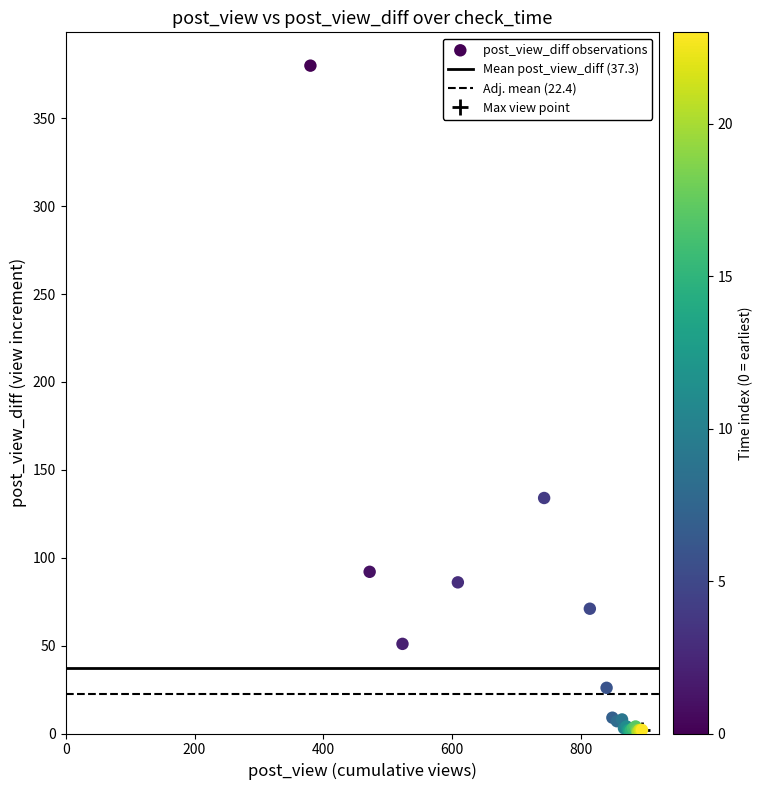

What Y value in the scatter plot is closest to 190?

134